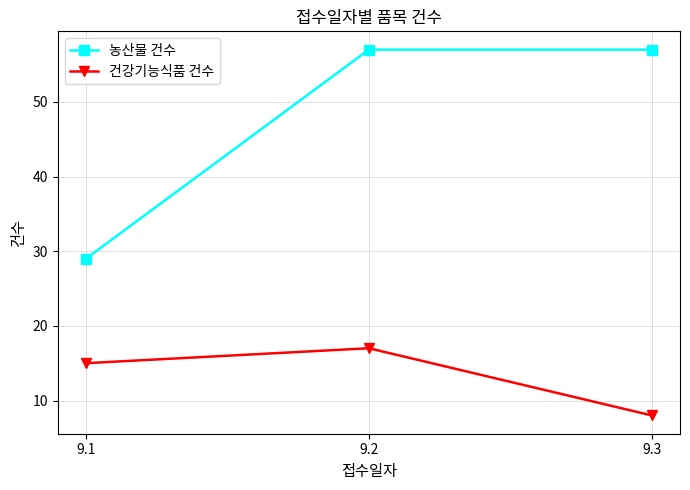

Reading left to right, transcribe all the data shown in this chart.

농산물 건수: 29	57	57
건강기능식품 건수: 15	17	8